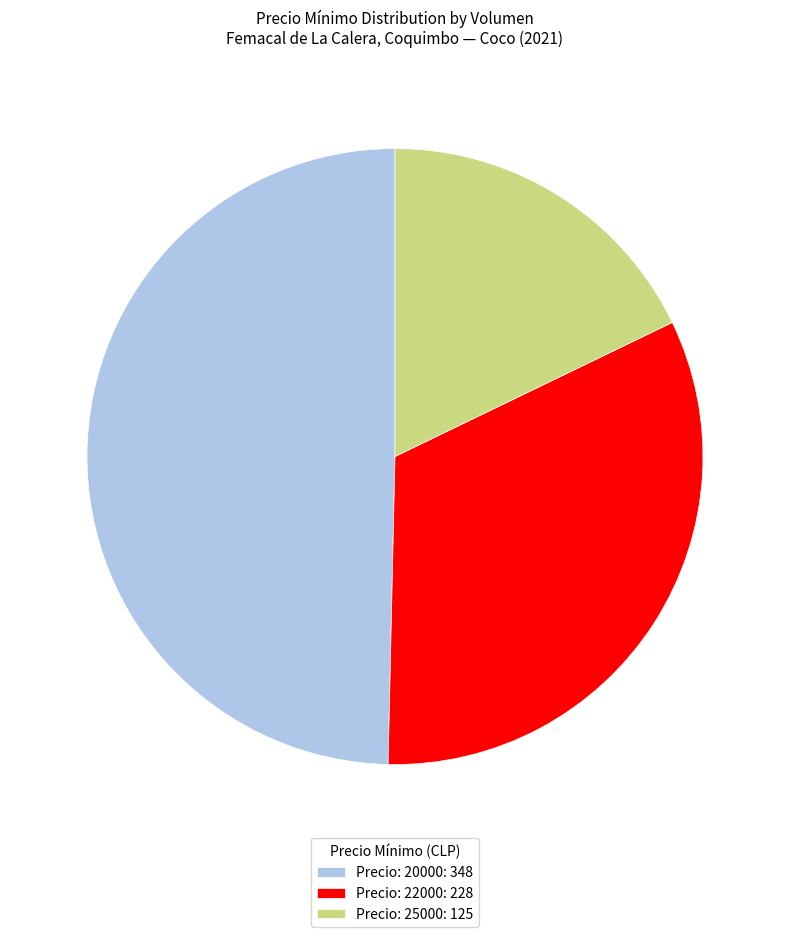

Rank the categories by value from highest to lowest.

Precio: 20000: 348, Precio: 22000: 228, Precio: 25000: 125